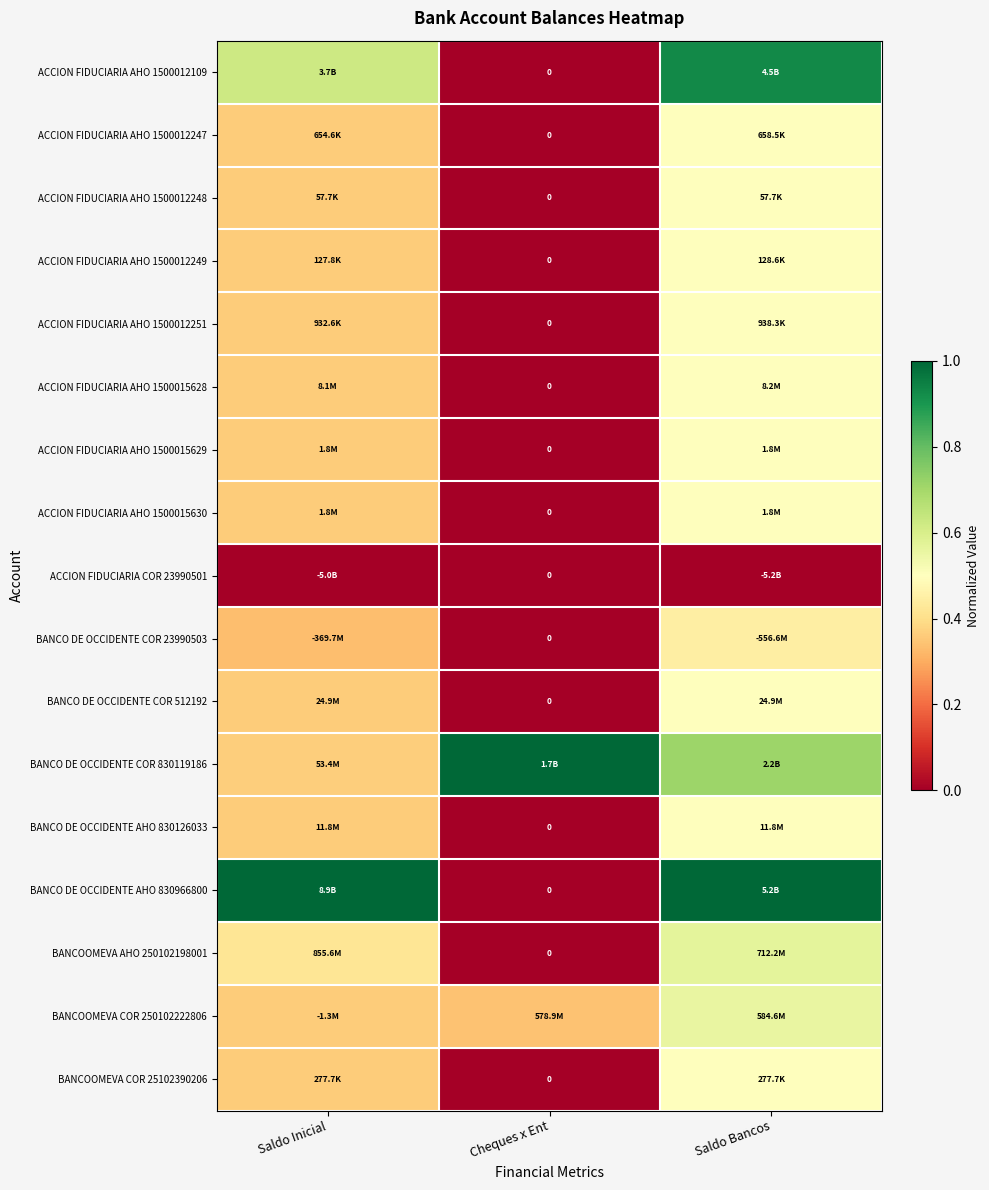

What is the spread (max minus min) of values at Saldo Bancos?

1.0